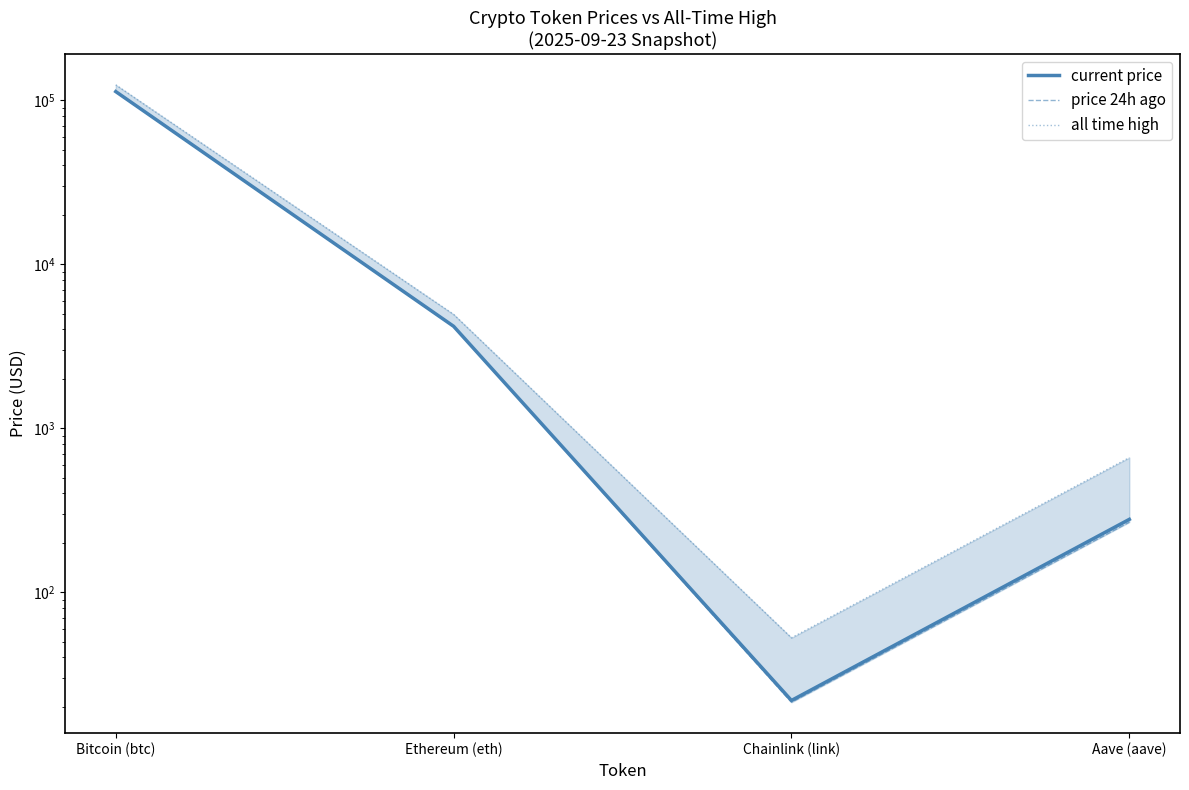

Which series has the widest spread of values?

all time high